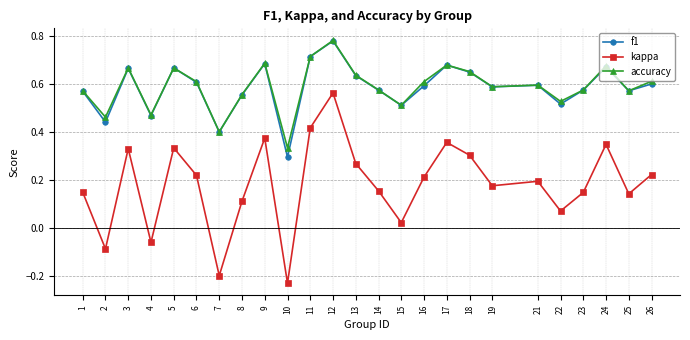

True or false: kappa has a value of 0.2 at 12.

False